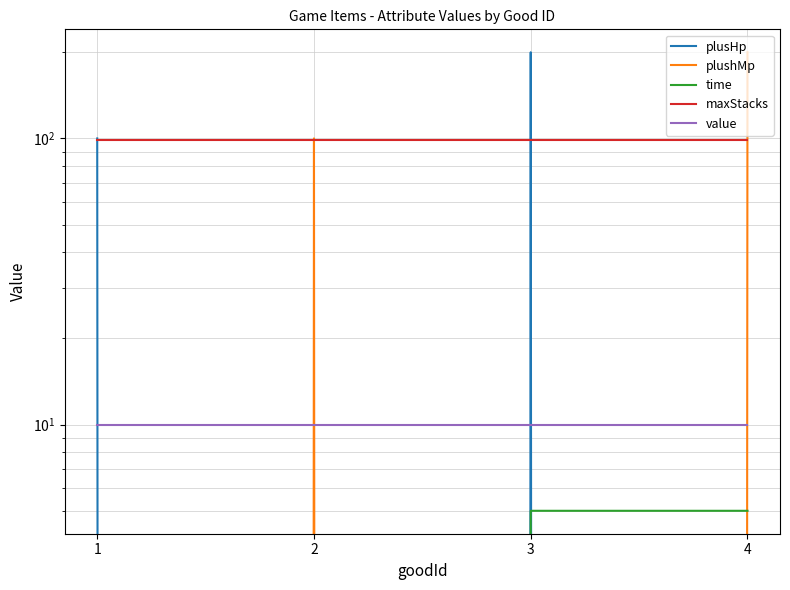

Reading left to right, what are all the values shown in this chart?

plusHp: 1=100	2=0	3=200	4=0
plushMp: 1=0	2=100	3=0	4=200
time: 1=0	2=0	3=5	4=5
maxStacks: 1=99	2=99	3=99	4=99
value: 1=10	2=10	3=10	4=10